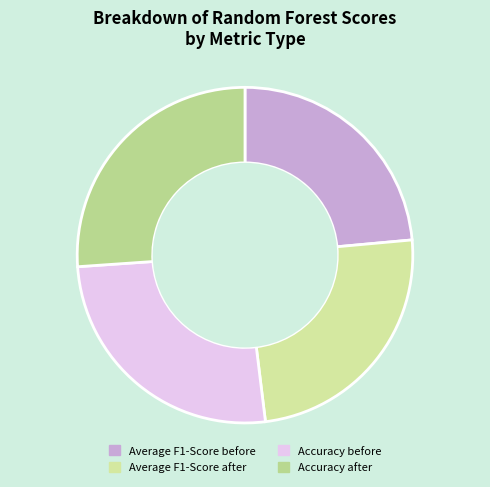

Does any single category account for the majority?

No